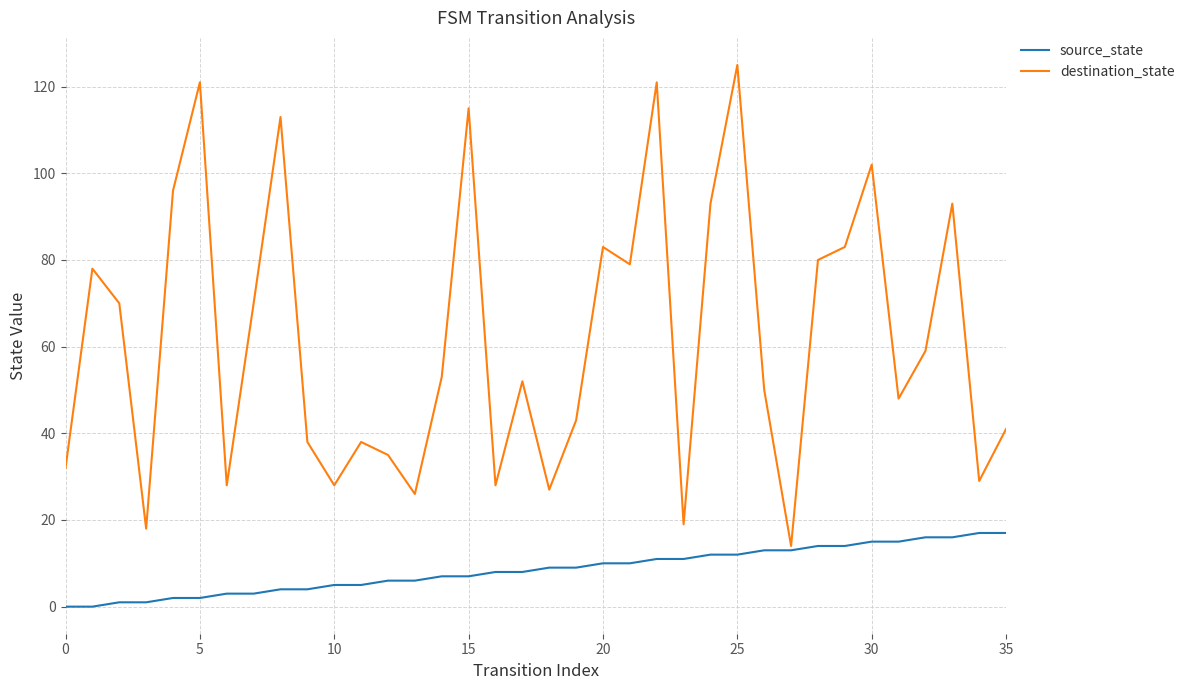

Which series has the widest spread of values?

destination_state